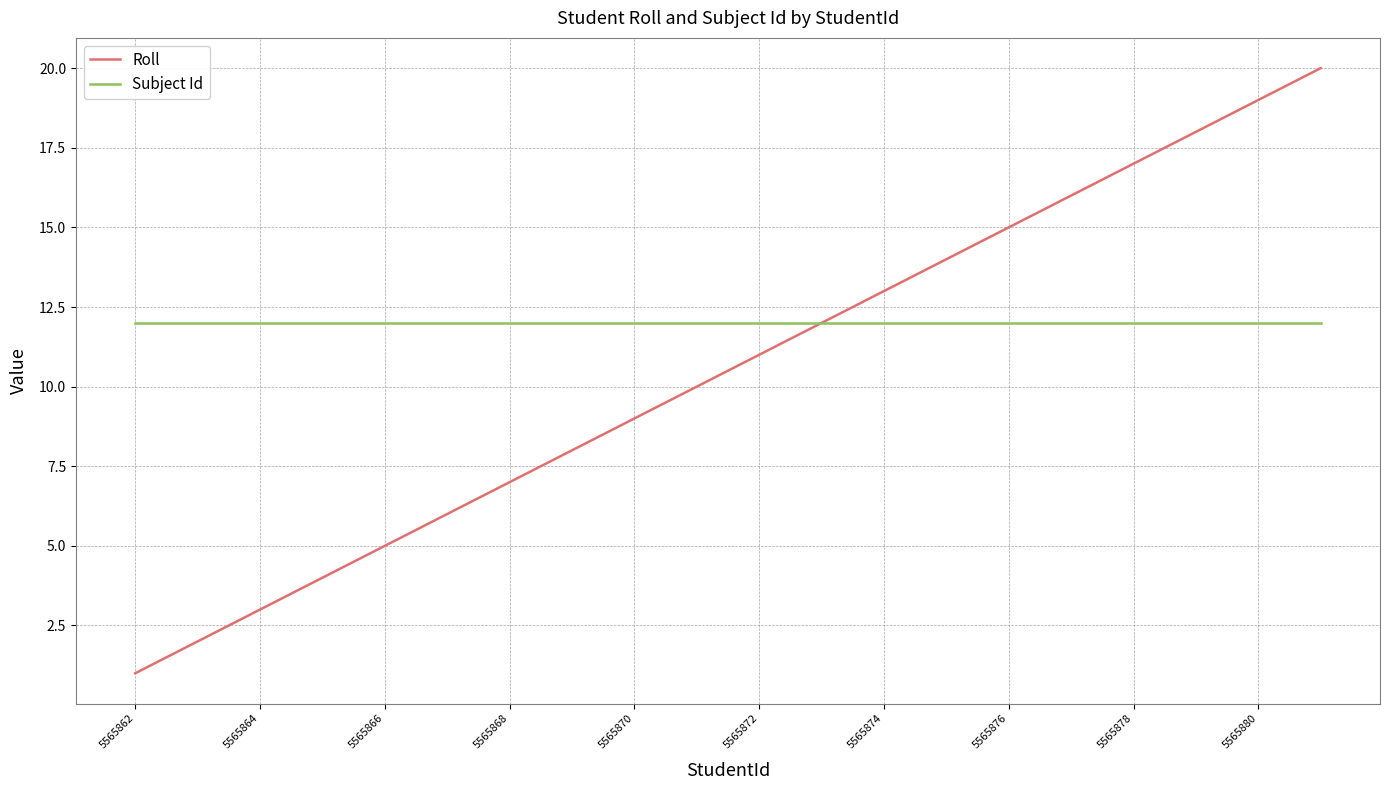

Reading right to left, what are all the values shown in this chart?

Roll: 20	19	18	17	16	15	14	13	12	11	10	9	8	7	6	5	4	3	2	1
Subject Id: 12	12	12	12	12	12	12	12	12	12	12	12	12	12	12	12	12	12	12	12